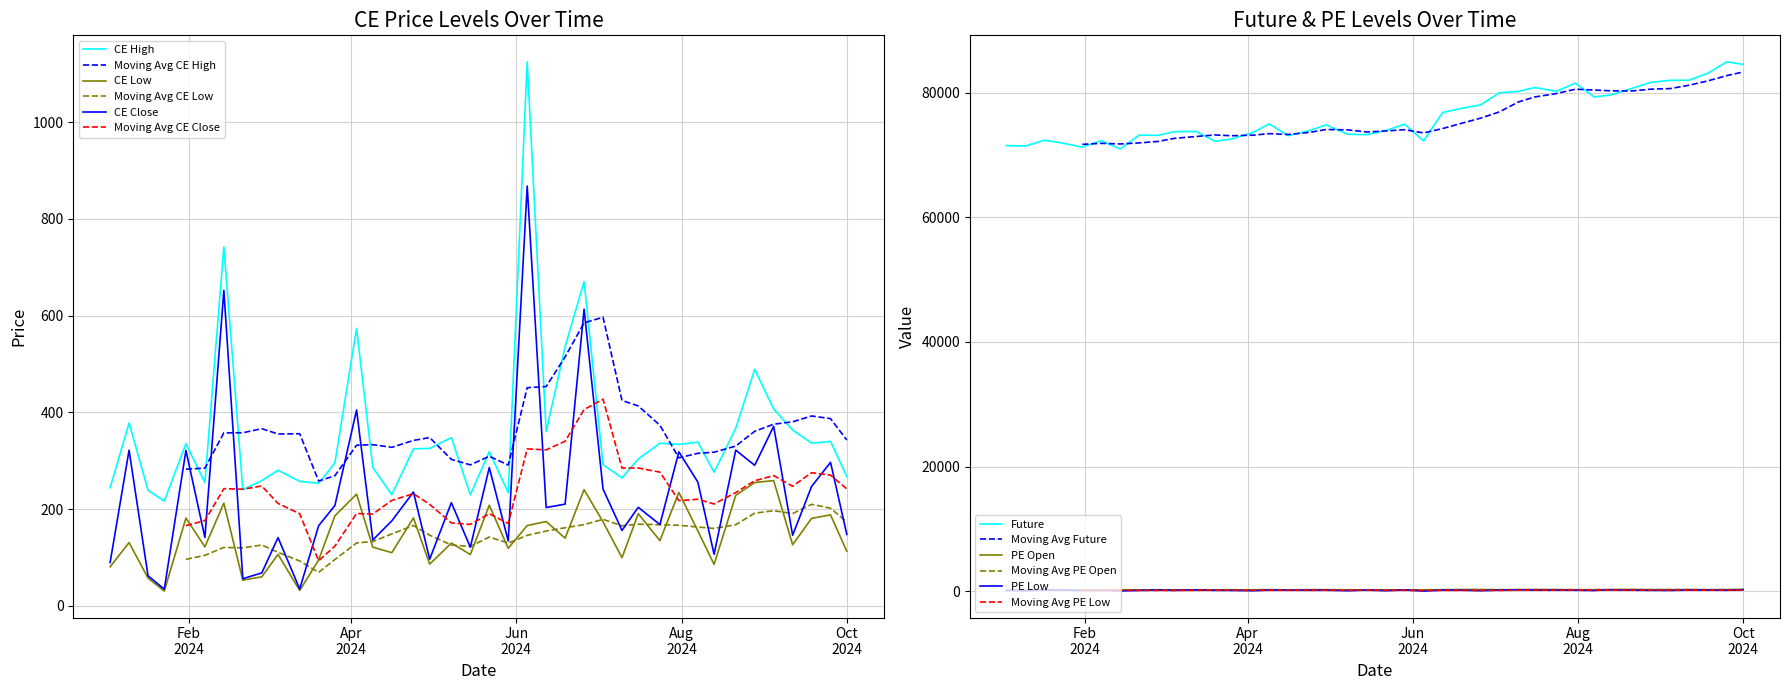

How many values in the CE Close series exceed 203?

21